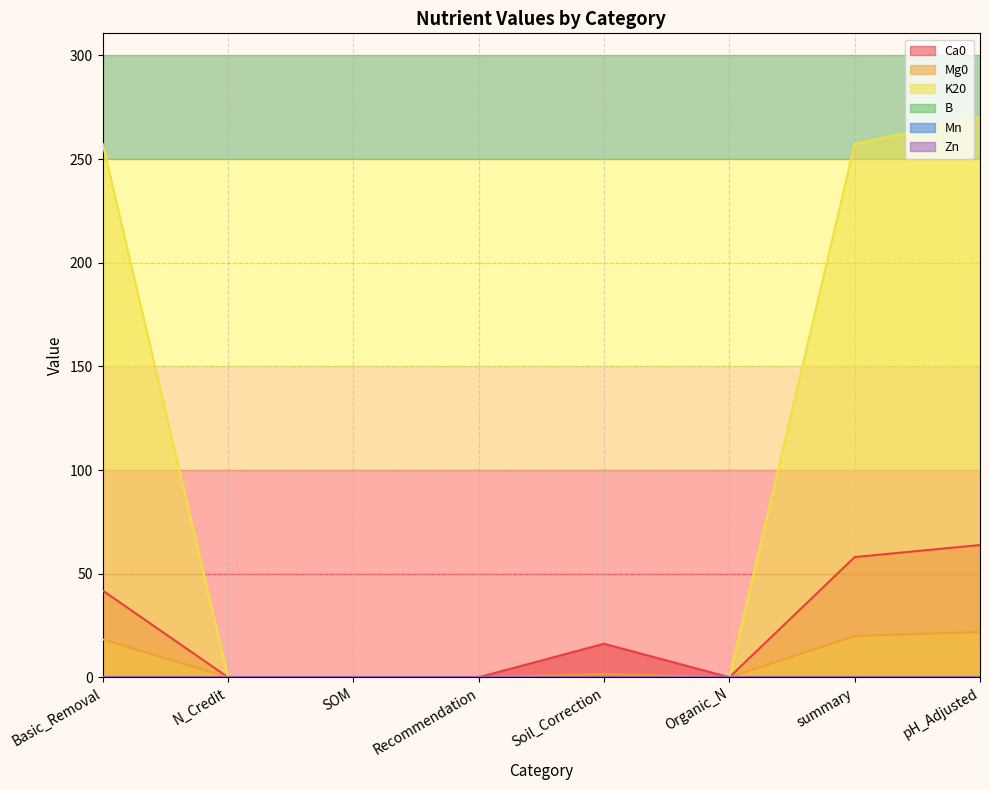

Between summary and pH_Adjusted, which series saw the biggest shift?

K20